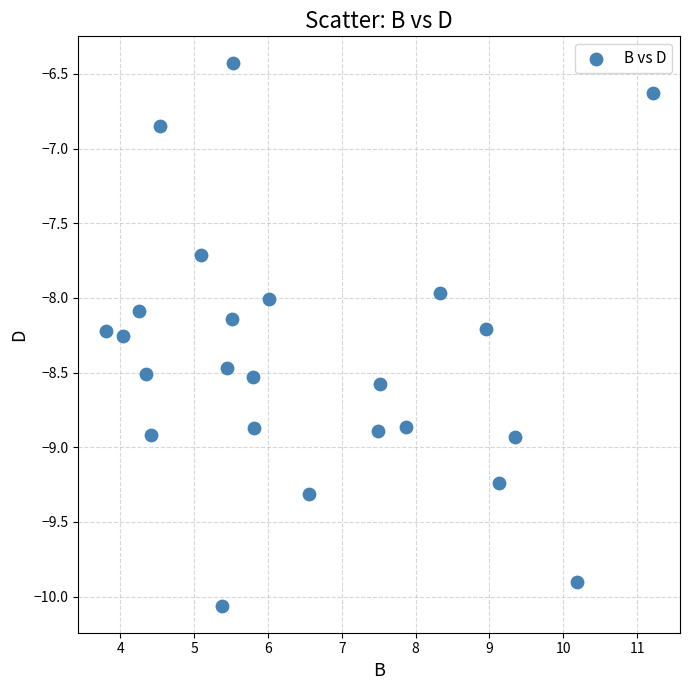

What is the range of Y values (max minus min)?

3.6